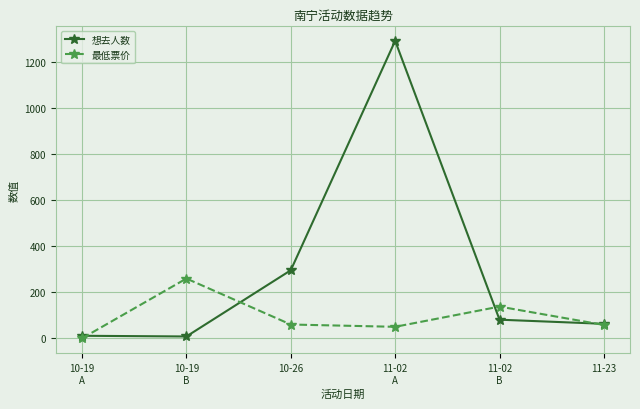

At how many categories does at least one series exceed 270?

2